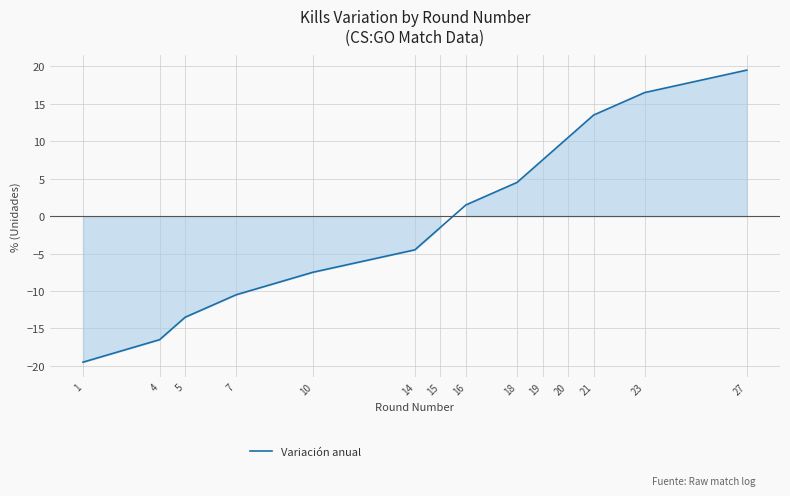

True or false: the data shows 4.5 at 18.

True